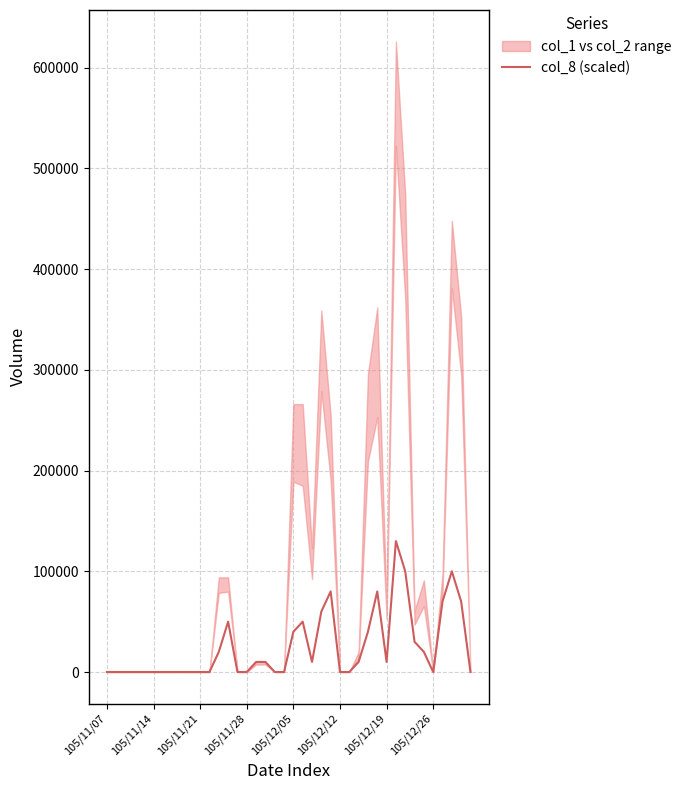

At which category does the chart reach its minimum across all series?

105/11/07